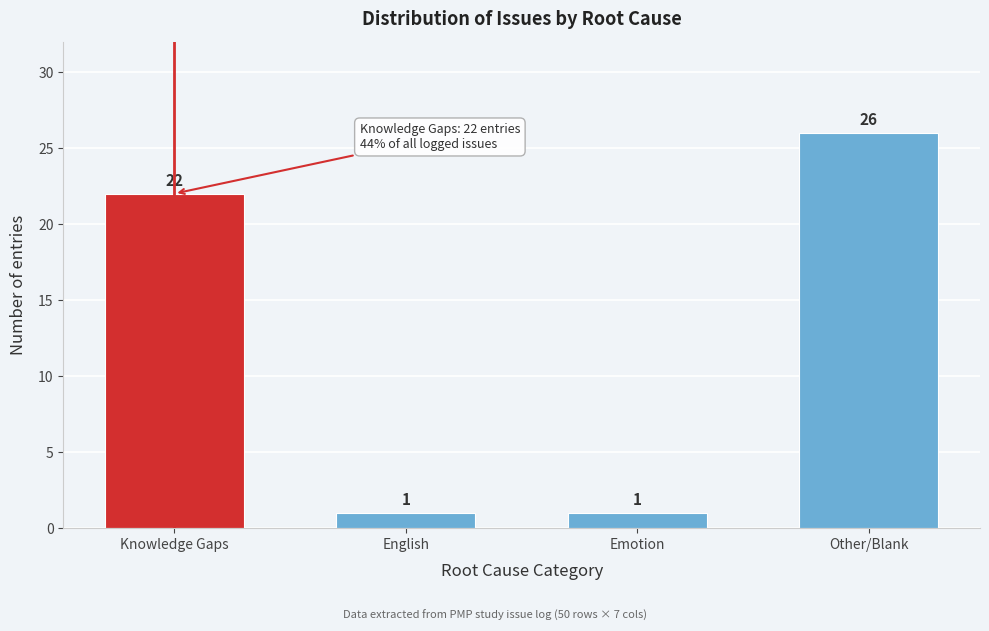

Reading left to right, list all the values displayed in this chart.

22	1	1	26